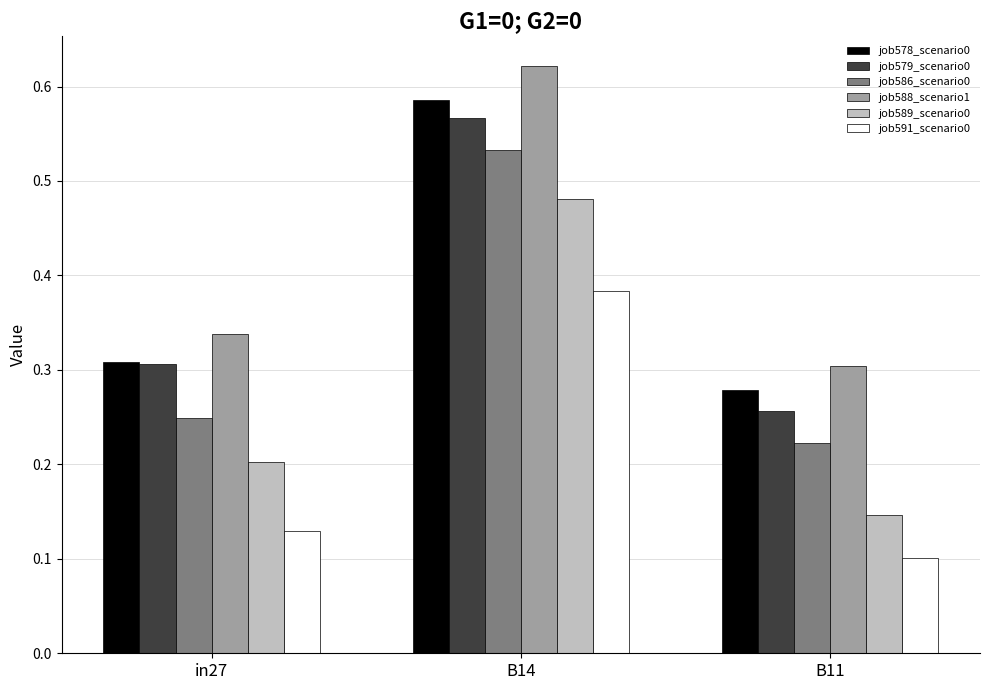

Which category has the highest value across all series?

B14